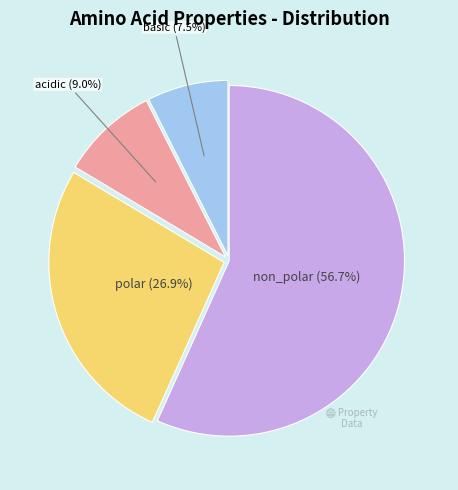

How many segments does this pie chart have?

4